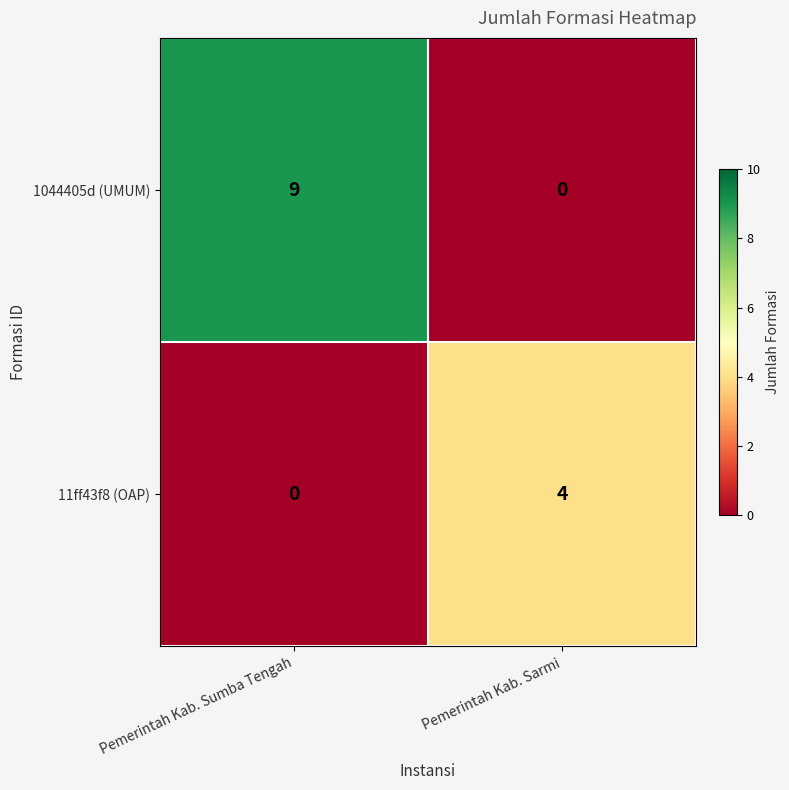

What is the spread (max minus min) of values at Pemerintah Kab. Sumba Tengah?

9